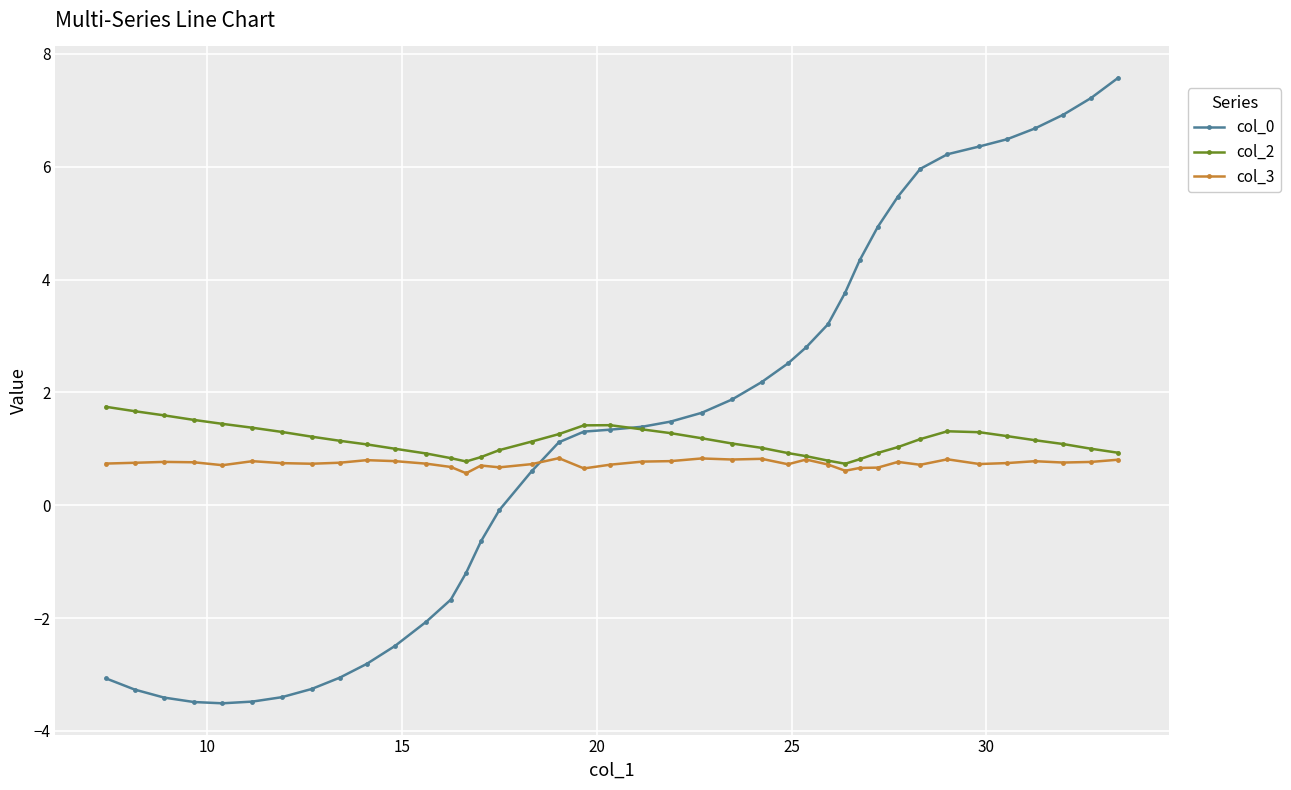

What is the difference between the maximum and second lowest values in the col_3 series?

0.2